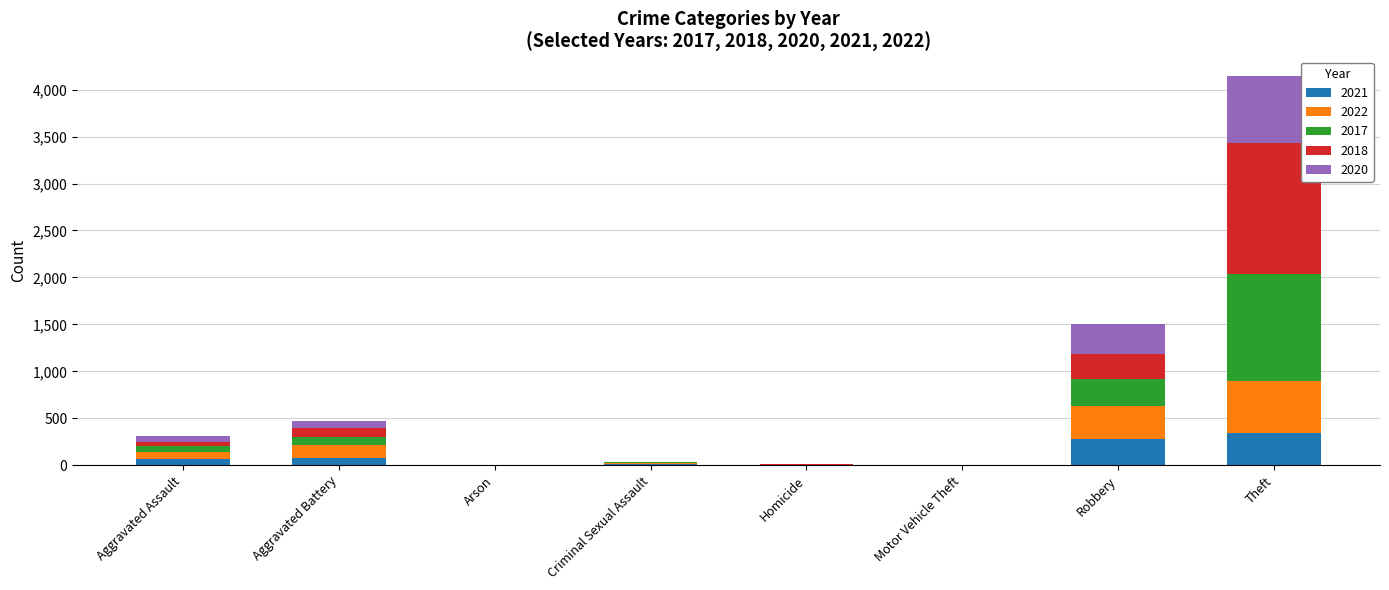

At which category is the sum across all series the highest?

Theft